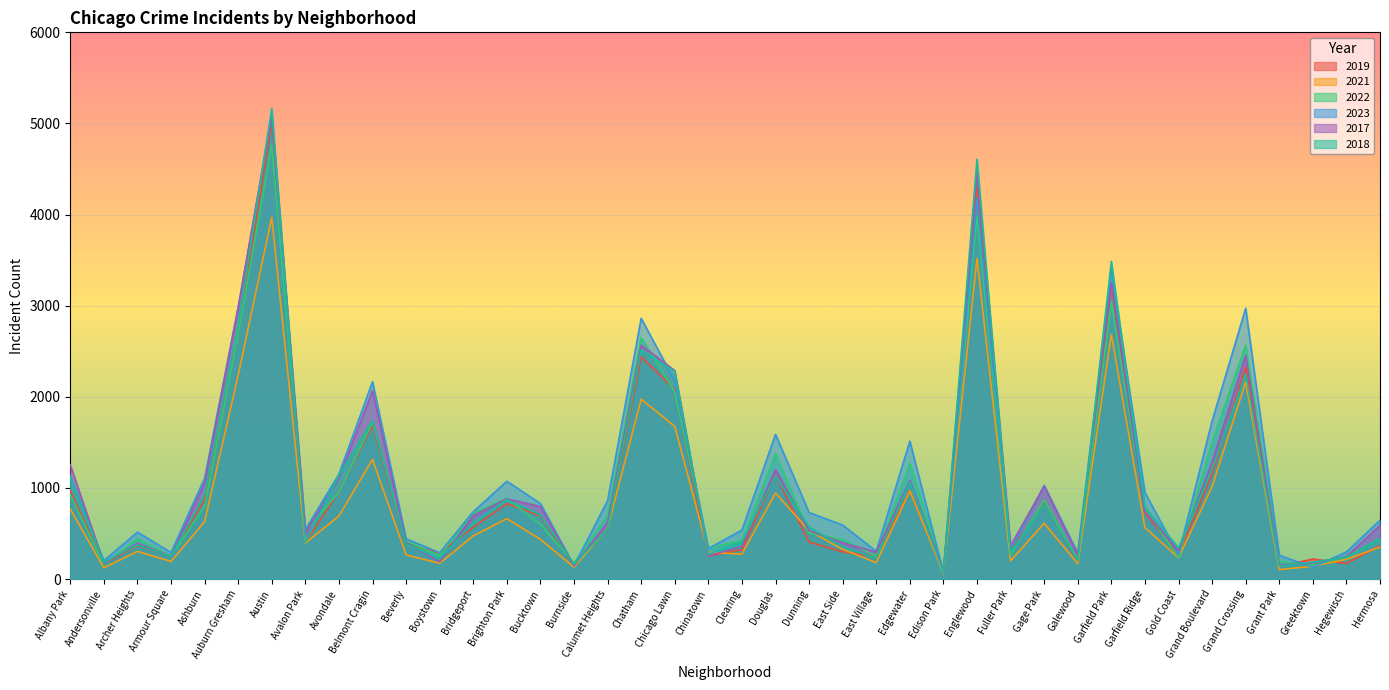

In 2023, how many points are higher than both neighbors (excluding endpoints)?

11